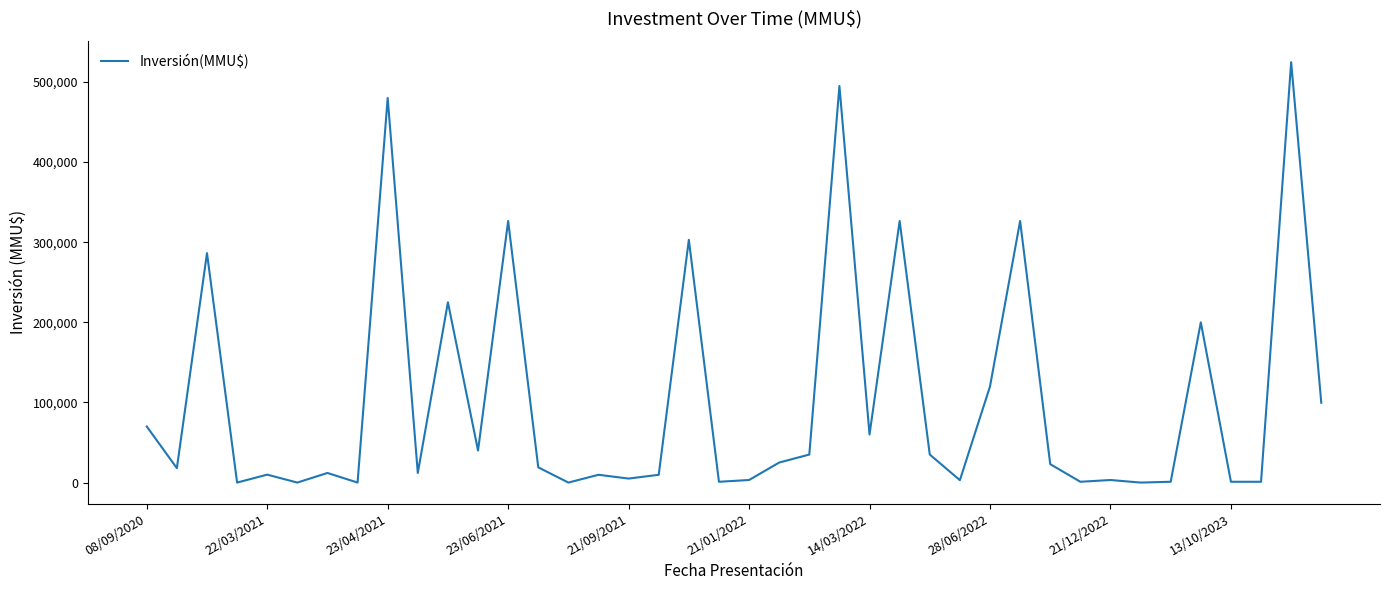

What is the greatest value displayed?

524700